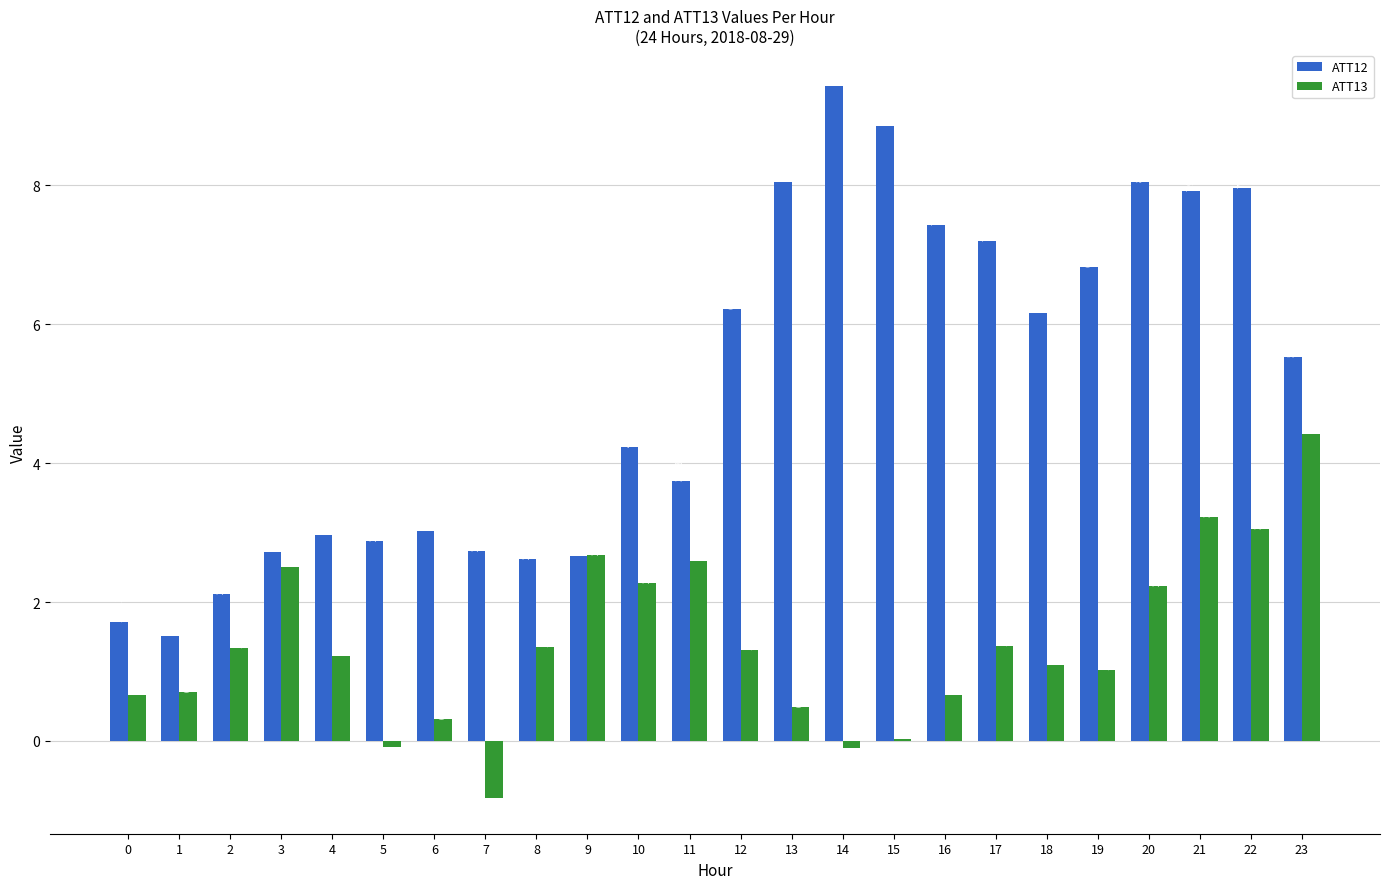

What is the sum of all ATT13 values?

33.6